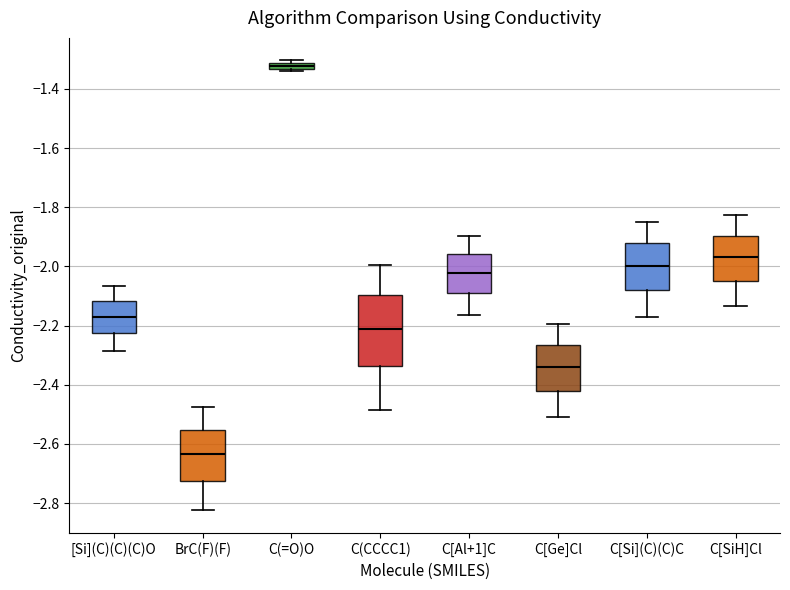

Which box's median line is the lowest?

BrC(F)(F)